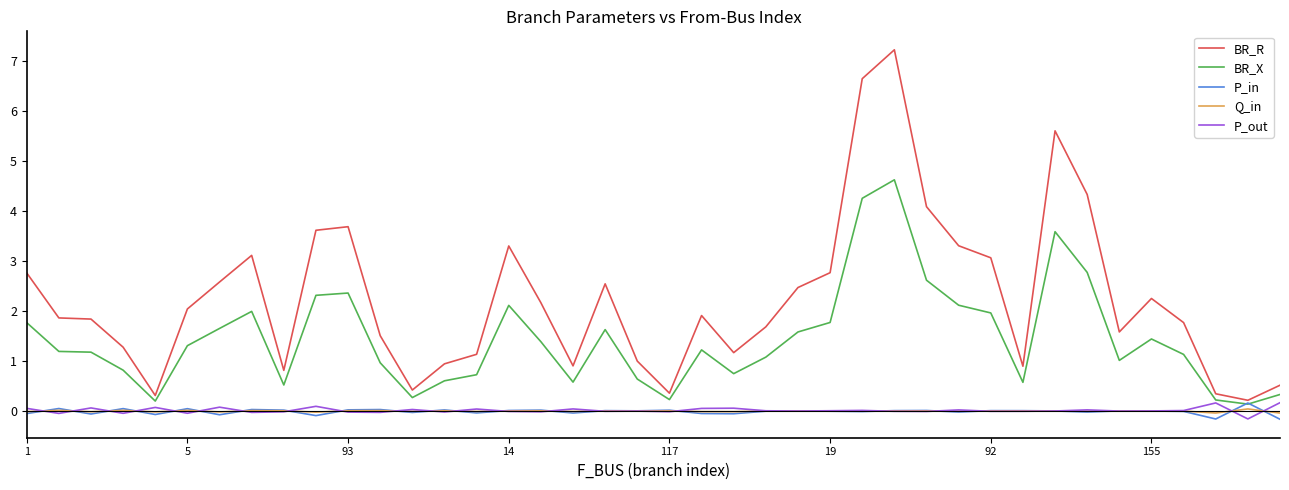

True or false: P_out and BR_R cross at least once.

False